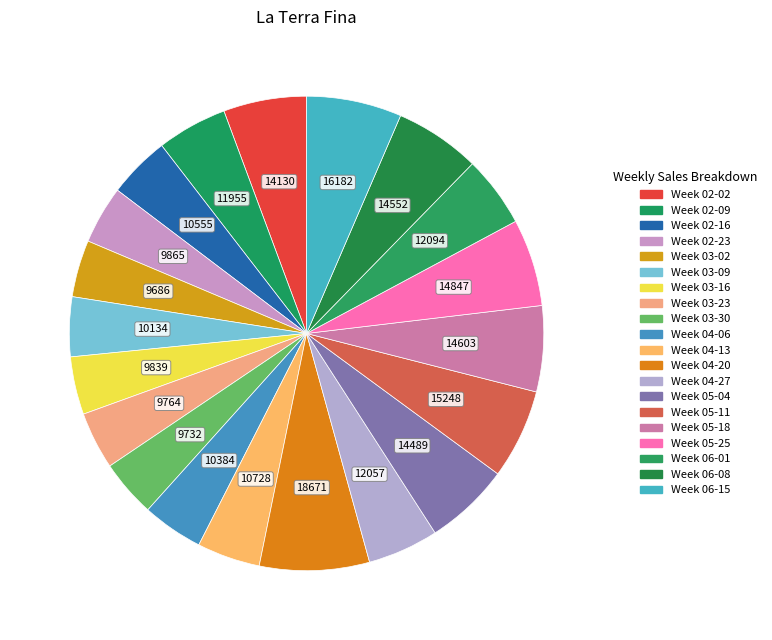

Is there any slice that represents more than half of the pie?

No